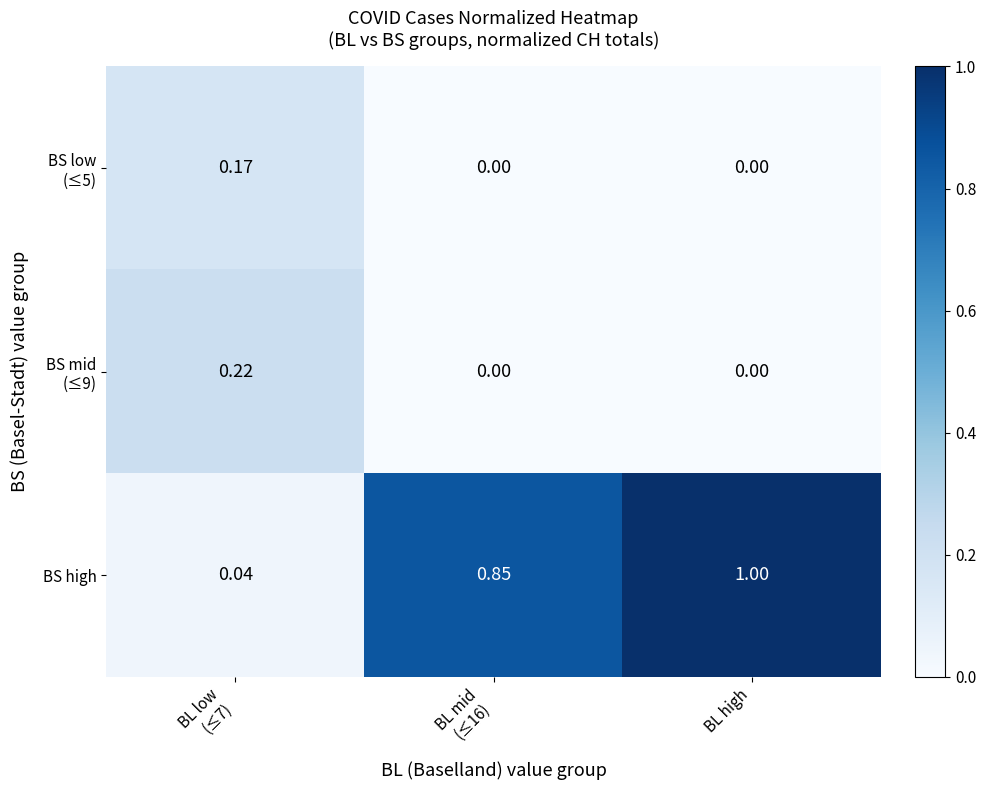

At which category is the sum across all series the highest?

BL high